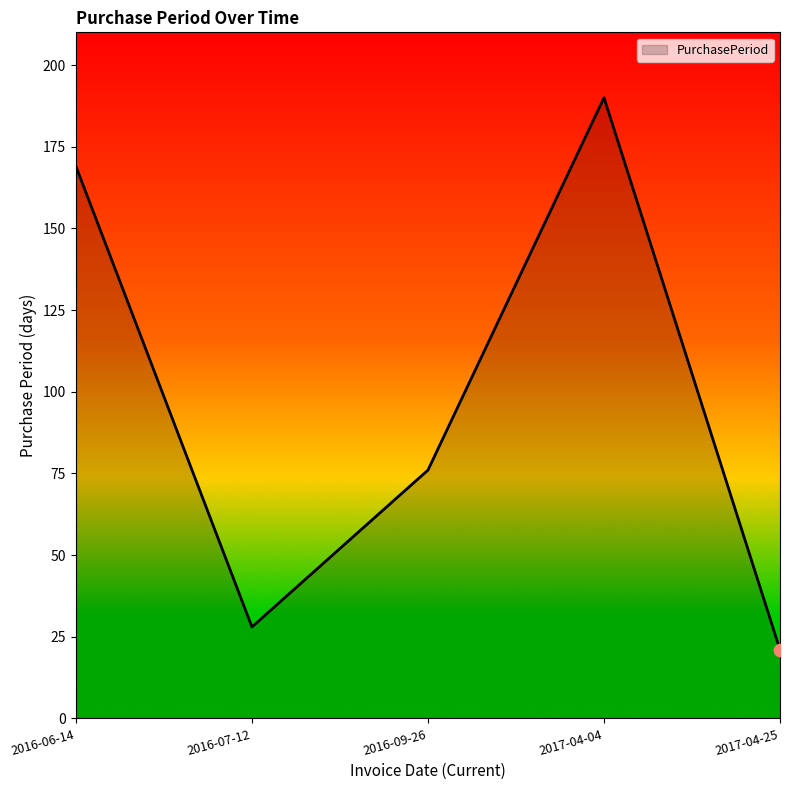

Which has a higher value, 2017-04-25 or 2016-09-26?

2016-09-26